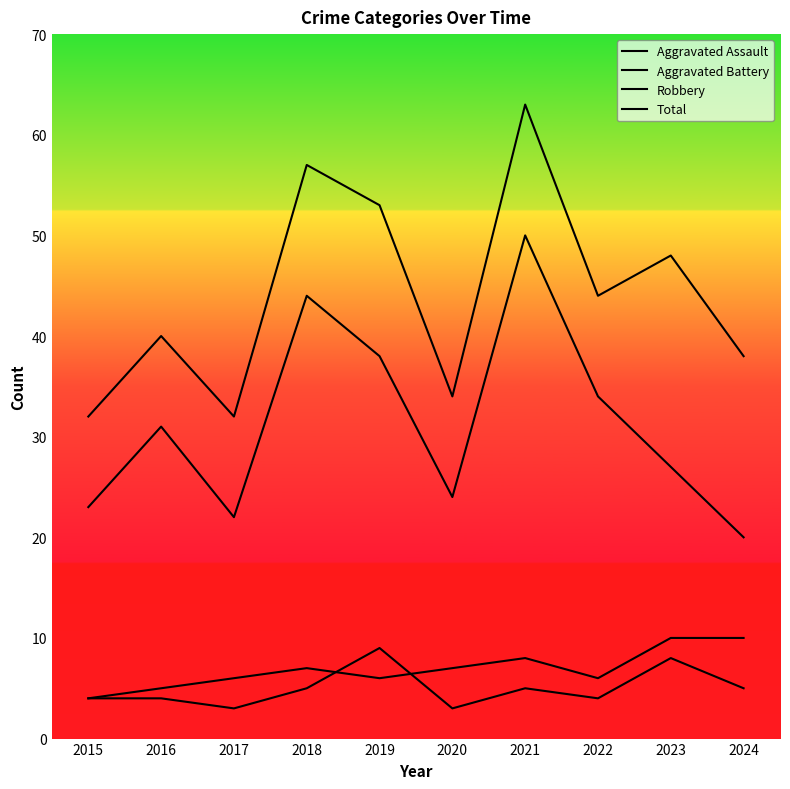

Is this an area chart (filled region under the line)?

No